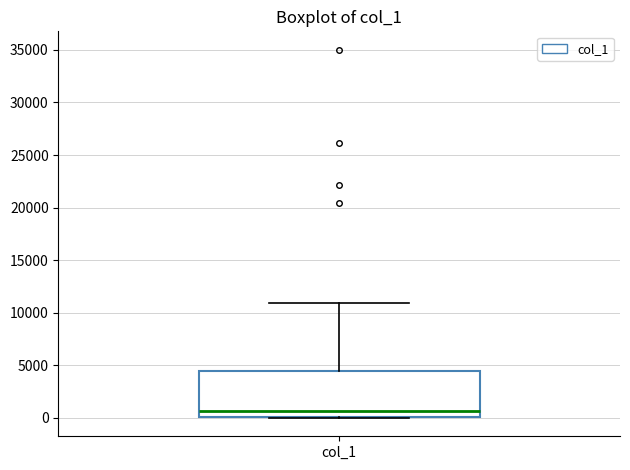

Read this box plot against the y-axis: the position of the median line, the range covered by the box, and the ends of both whiskers. The values are not printed on the chart, so give them approximately, as read against the axis.

median 500, box 0 to 4500, whiskers 0 to 11000